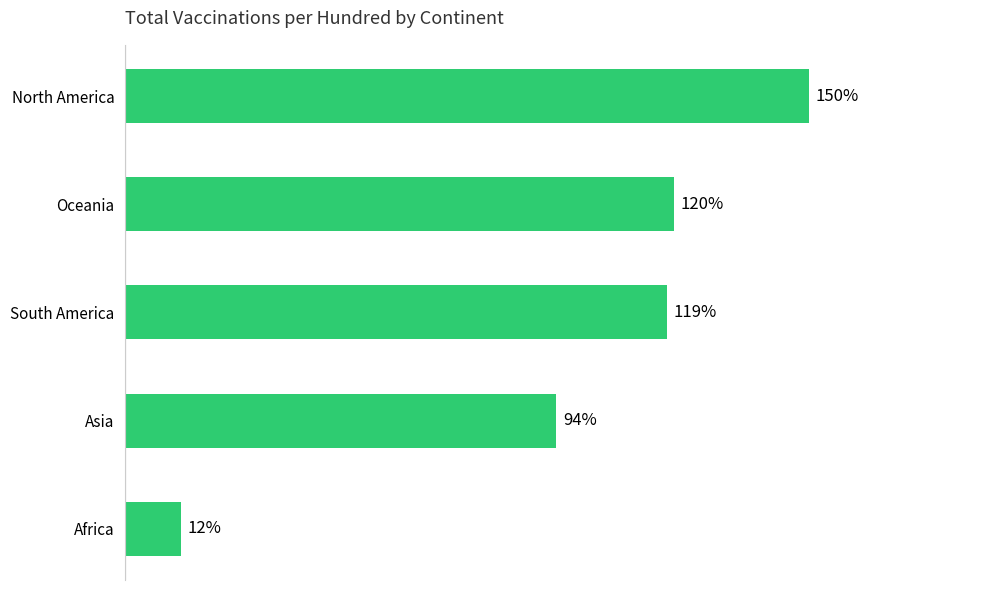

Rank the categories by value from highest to lowest.

North America, Oceania, South America, Asia, Africa